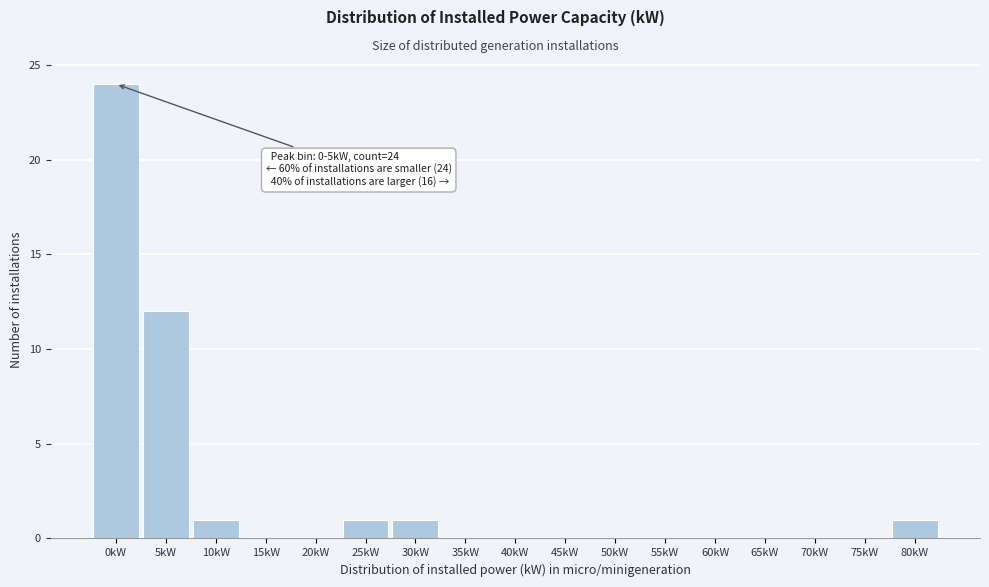

Which category has the highest value across all series?

0kW